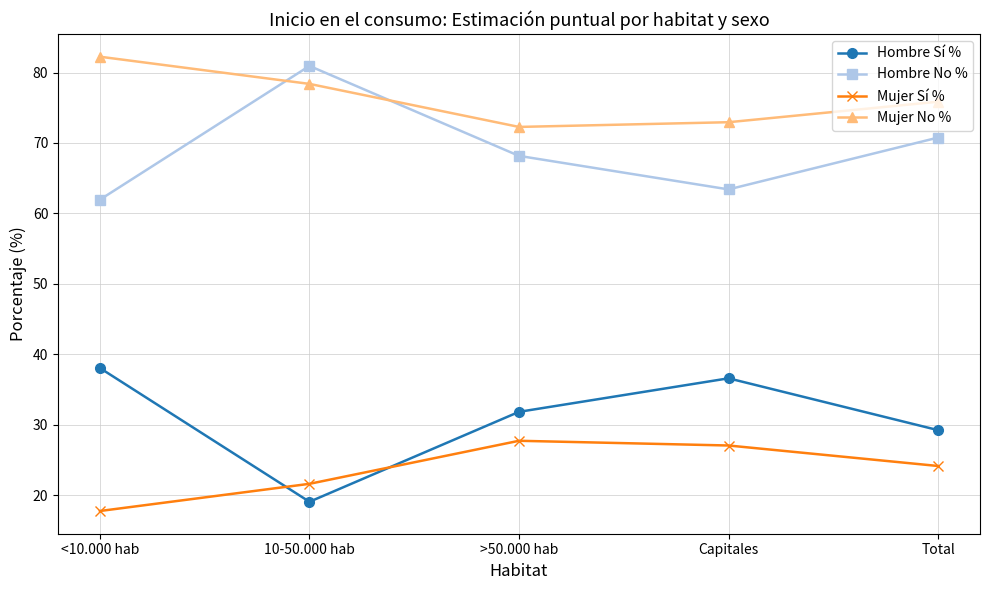

What is the spread (max minus min) of values at >50.000 hab?

44.6